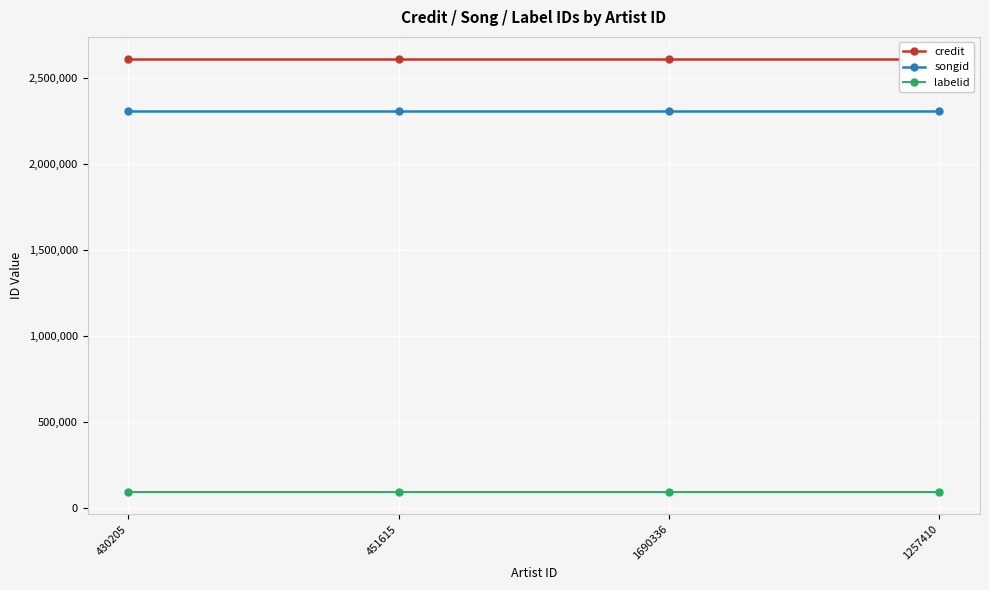

What is the highest value of the credit series?

2613679